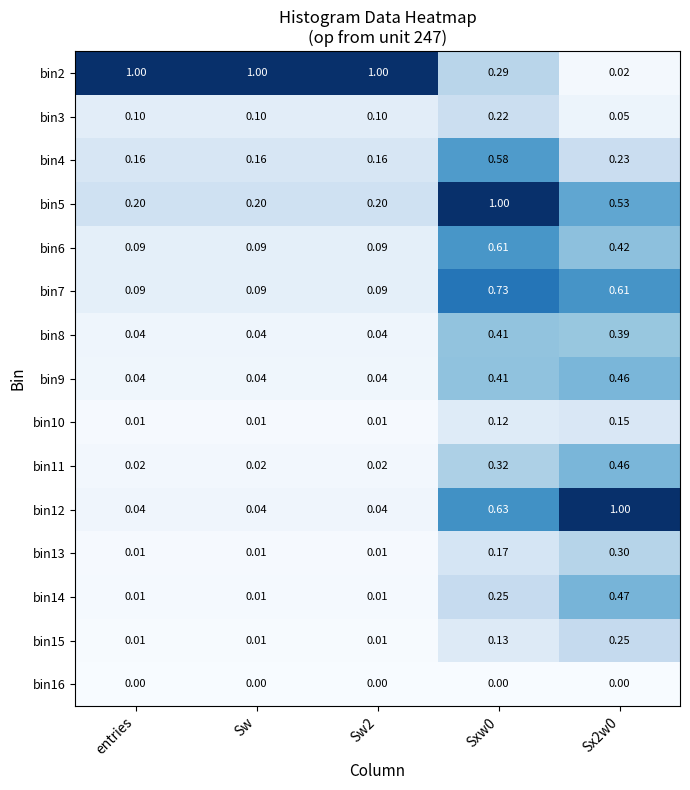

Is the value of bin9 at Sxw0 greater than the value of bin6 at Sxw0?

No